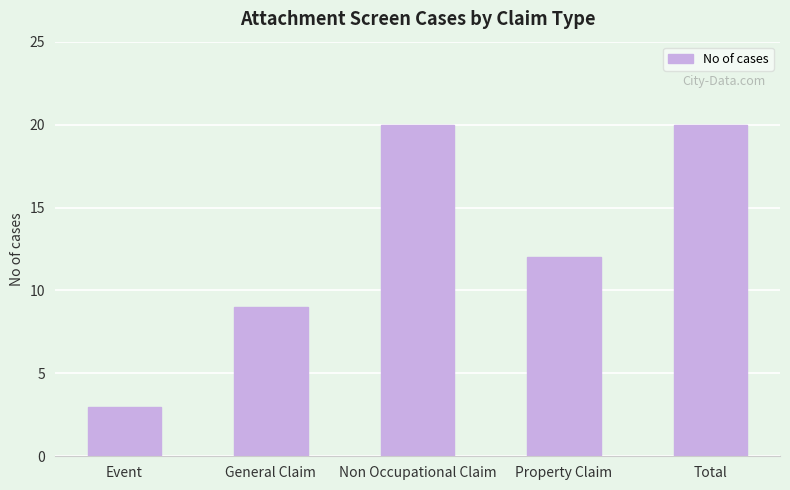

How many bars are there in total?

5